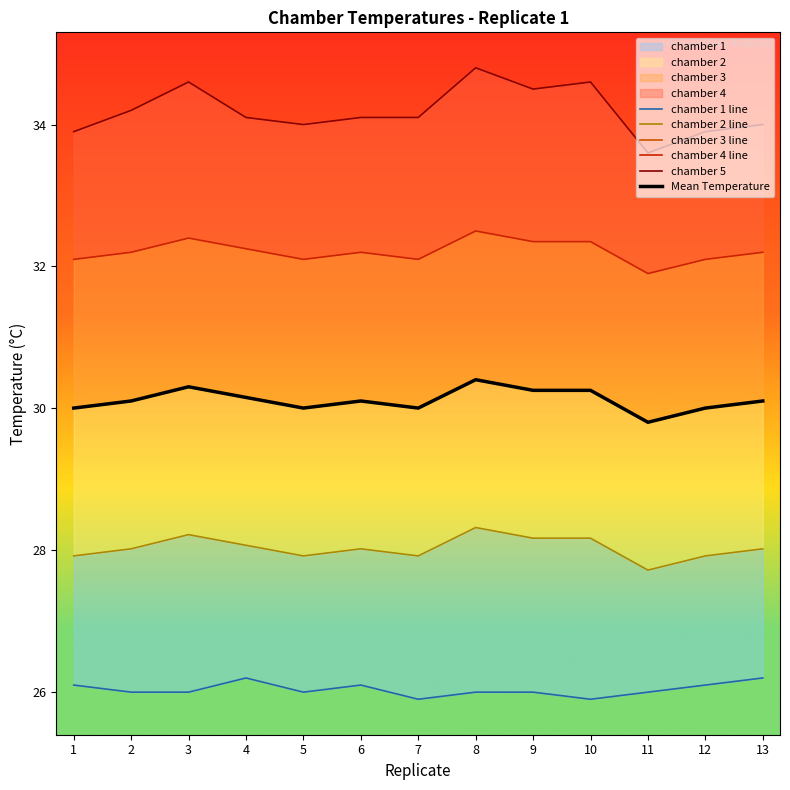

What is the difference between the highest and lowest values at 1?

7.8